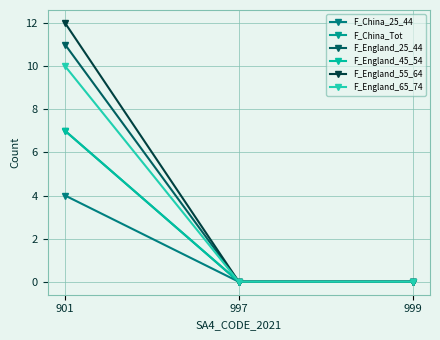

Is it true that F_China_25_44 equals -3 at 999?

False